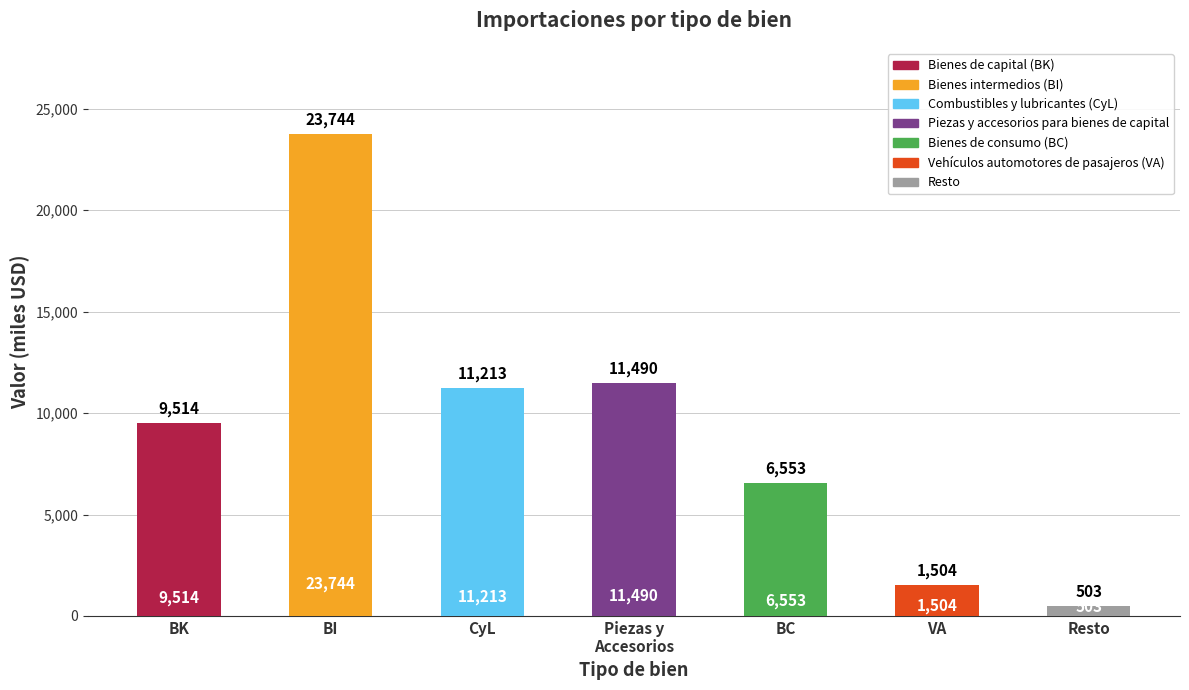

Does the chart contain stacked bars?

No